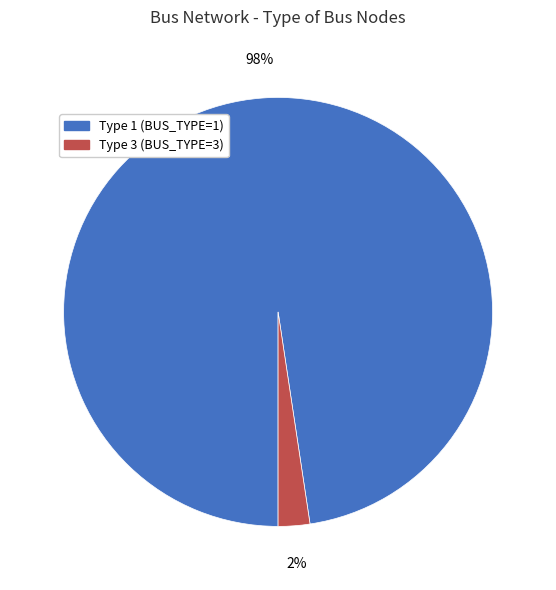

To the nearest percent, what is the average slice percentage?

50%